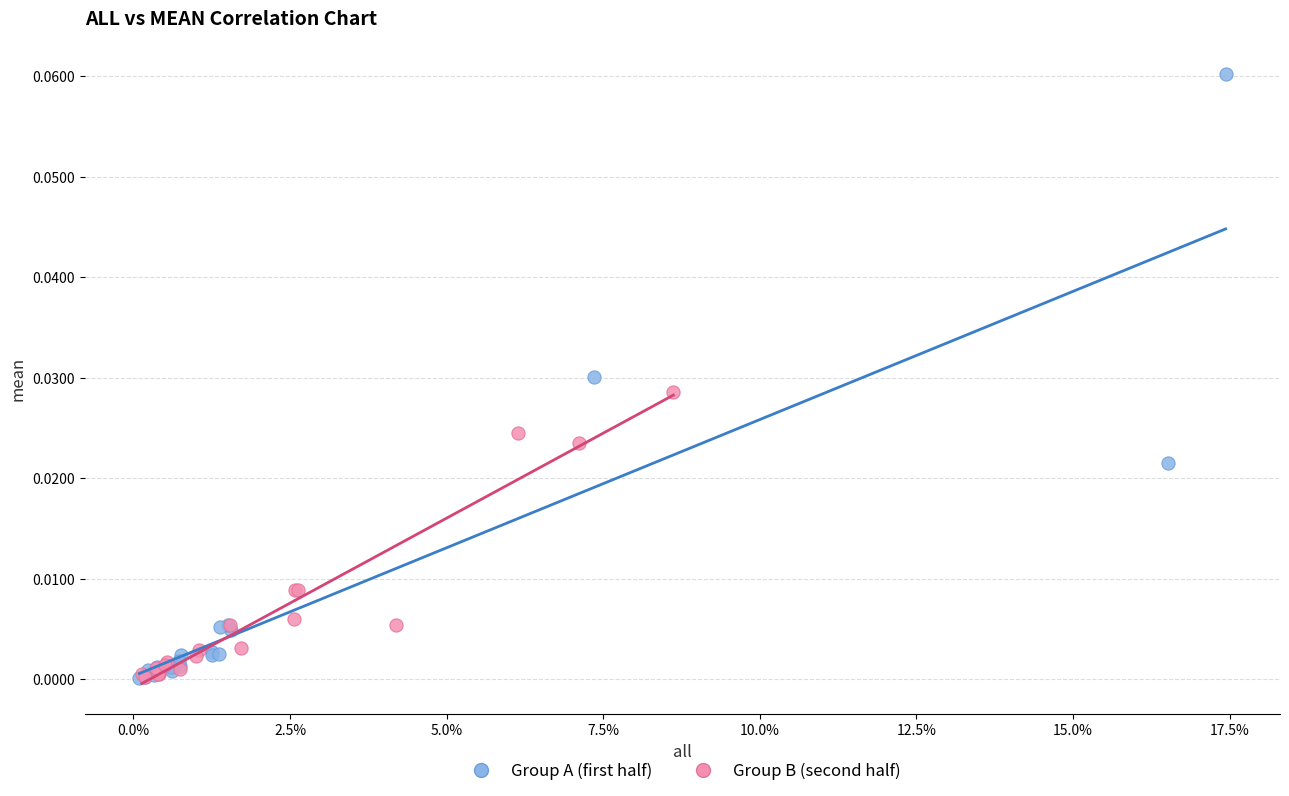

Which series contains the highest Y value?

Group A (first half)